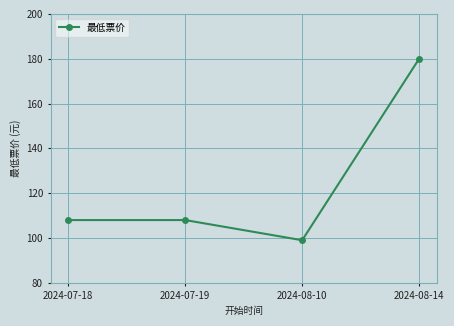

Approximately how many times larger is the value at 2024-07-18 compared to 2024-07-19?

1.0